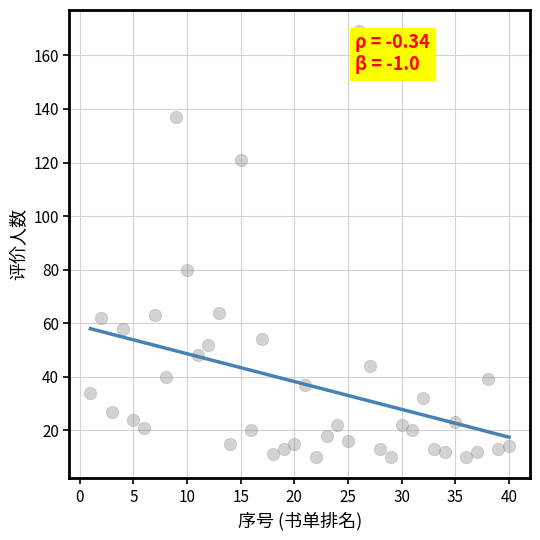

What is the range of X values (max minus min)?

39